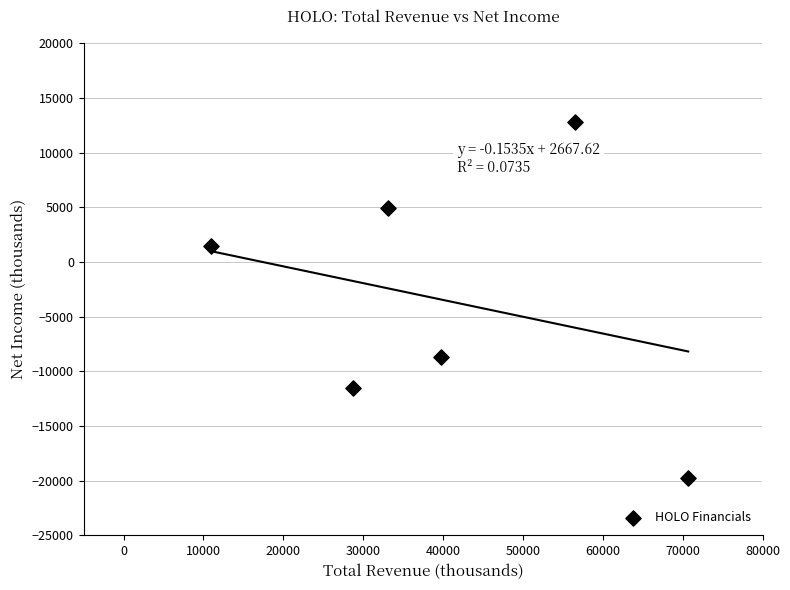

What is the range of Y values (max minus min)?

32600